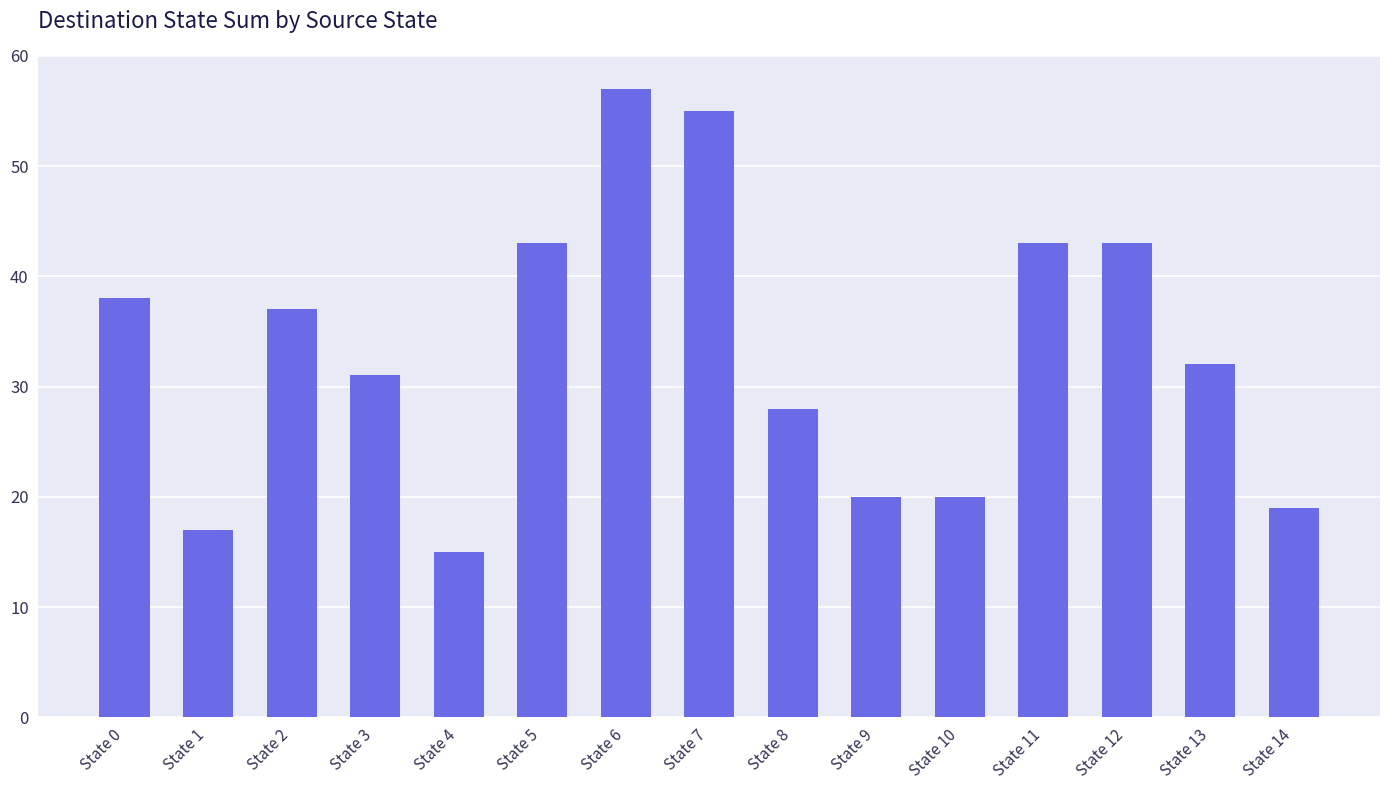

Reading left to right, transcribe all the data shown in this chart.

38	17	37	31	15	43	57	55	28	20	20	43	43	32	19